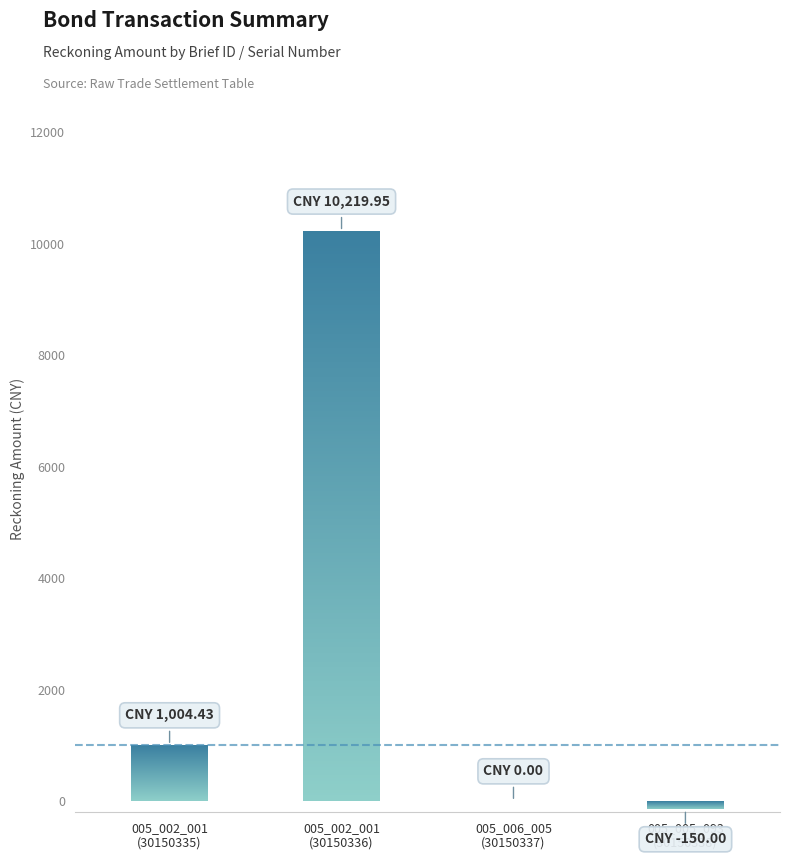

Count the number of values greater than 1004.

2